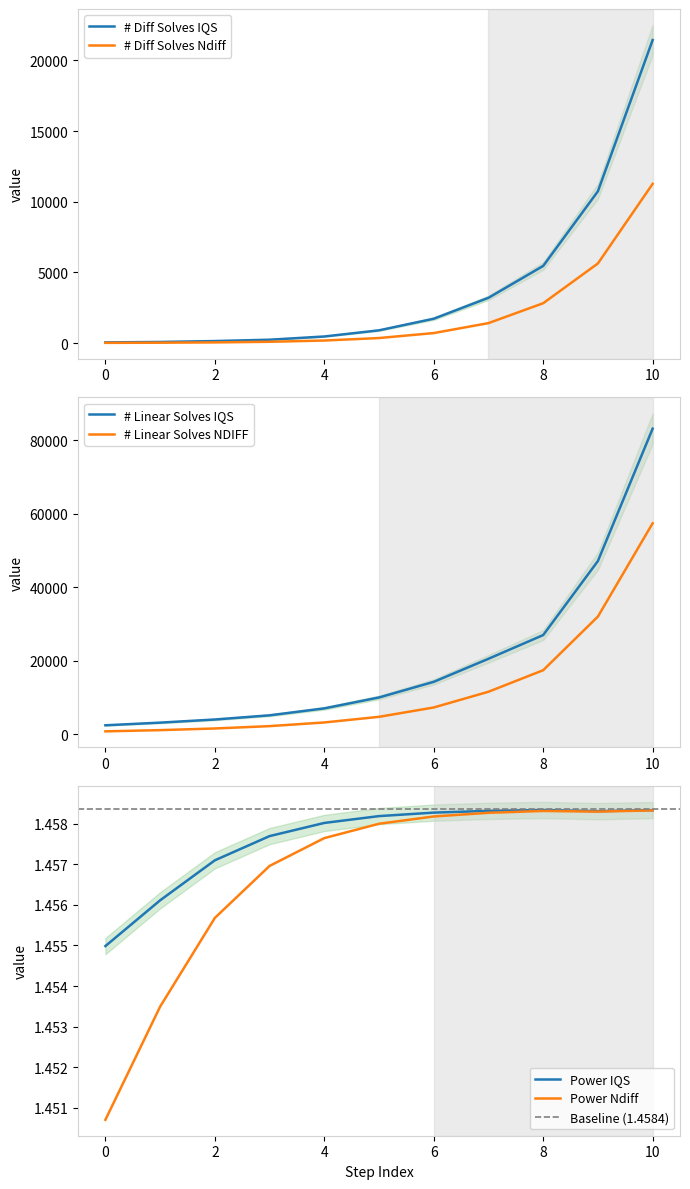

What is the difference between the second highest and second lowest values in the # Linear Solves NDIFF series?

30866